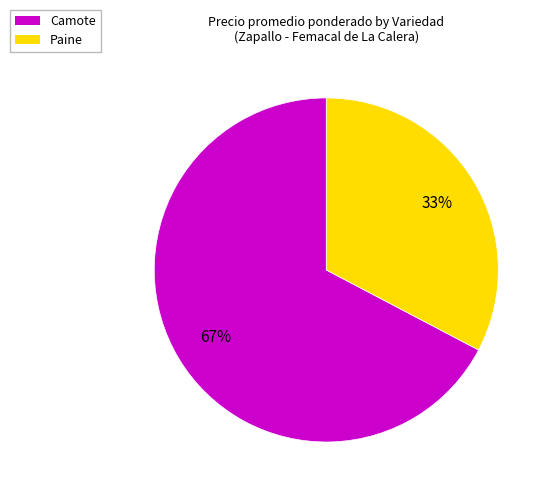

Rank the categories by value from highest to lowest.

Camote, Paine